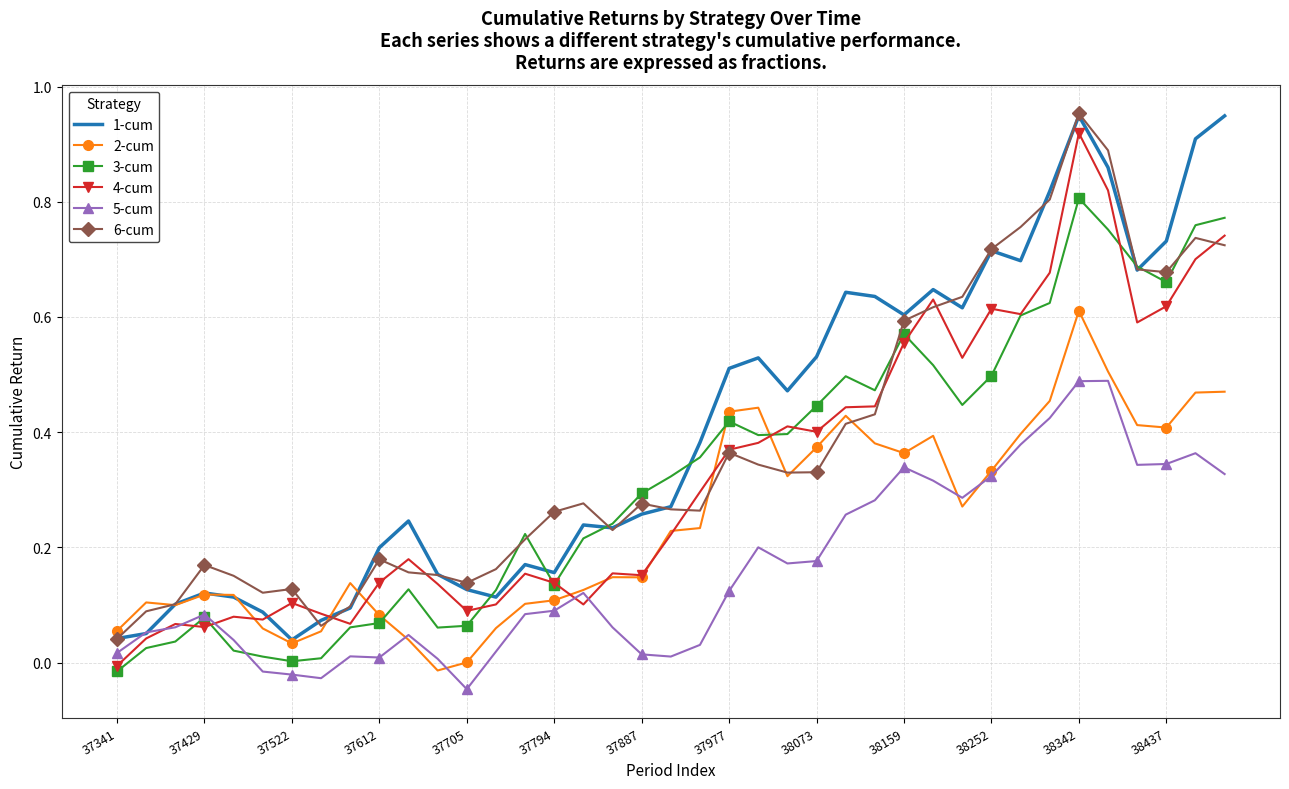

What are all the series names shown in the legend?

1-cum, 2-cum, 3-cum, 4-cum, 5-cum, 6-cum